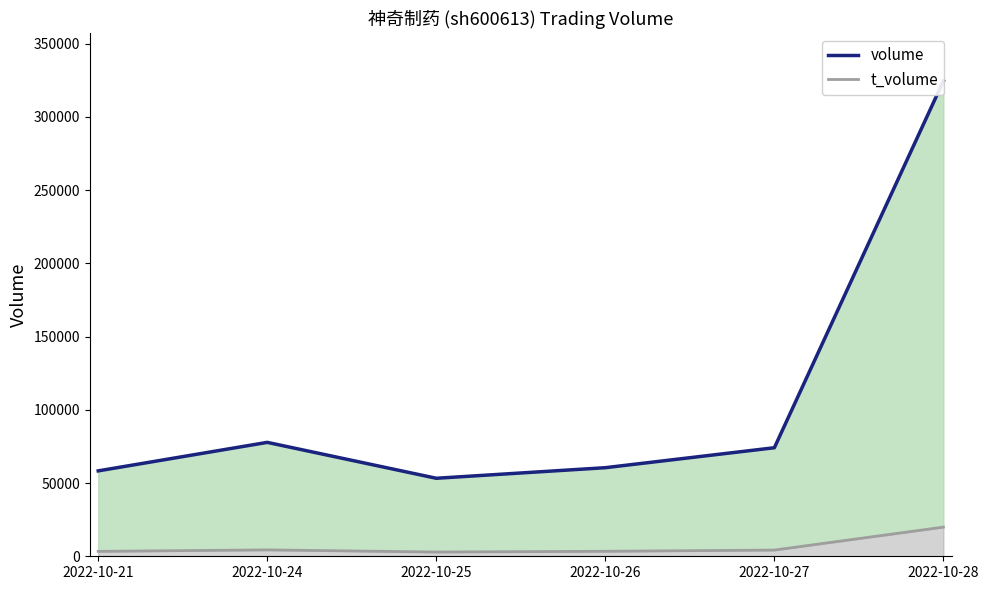

What is the ratio of the value at 2022-10-21 to the value at 2022-10-25?

1.1